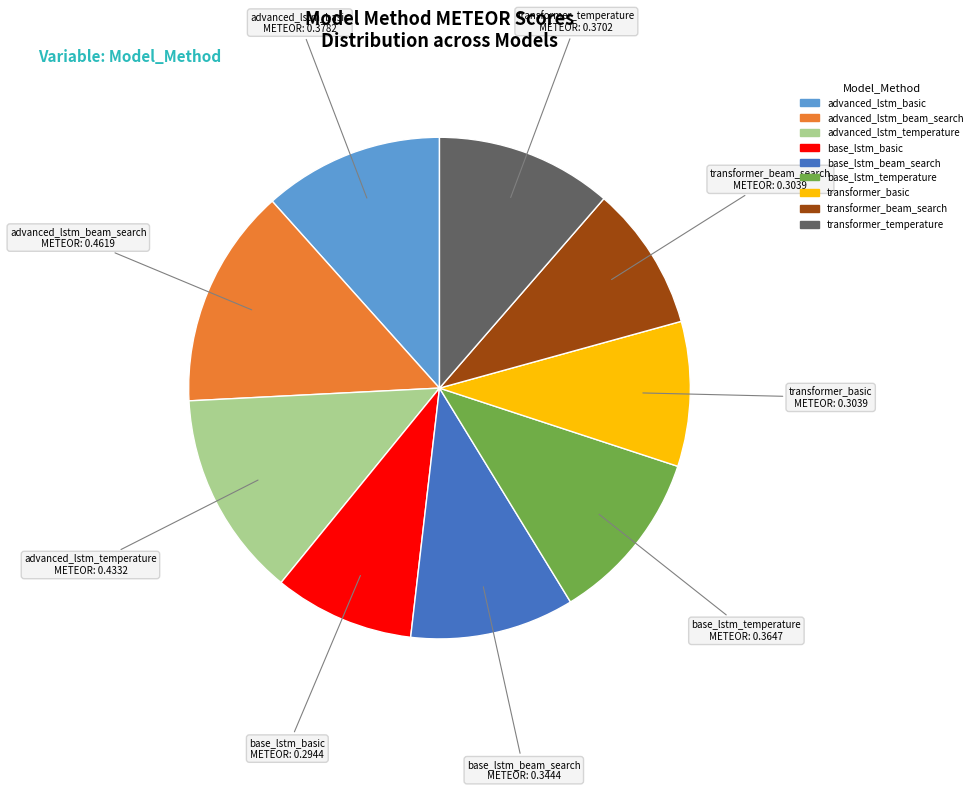

Is it true that base_lstm_basic is 23% of the pie?

False